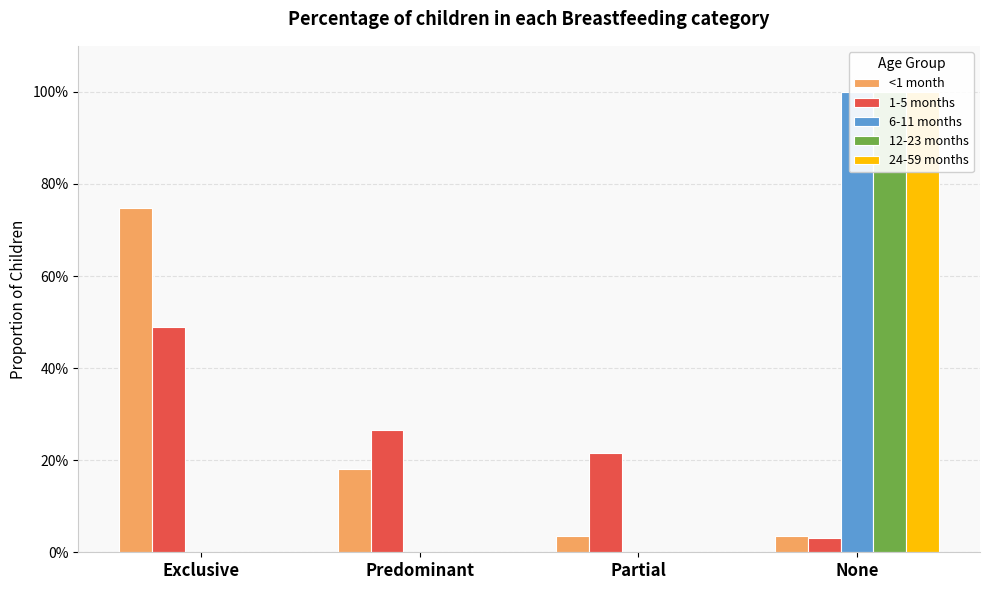

List the labels in order of 24-59 months value, largest first.

None, Exclusive, Predominant, Partial